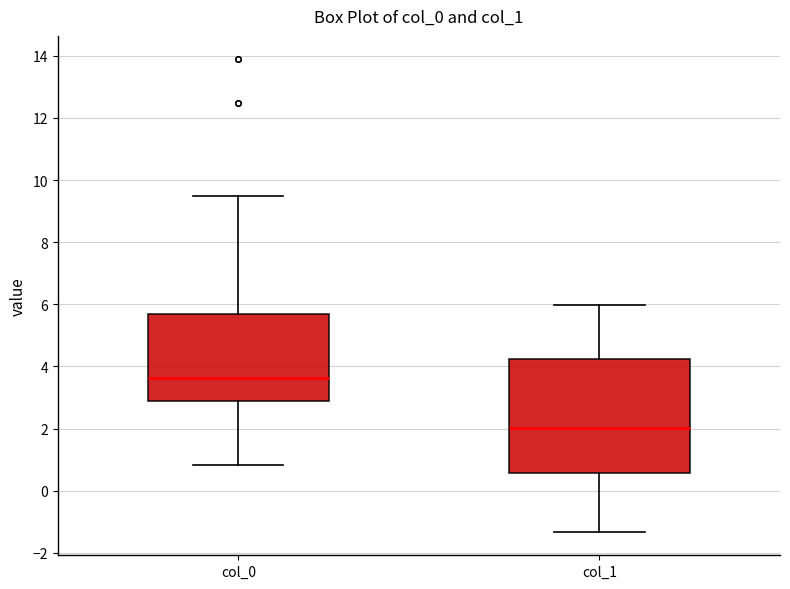

Which box's median line is the lowest?

col_1